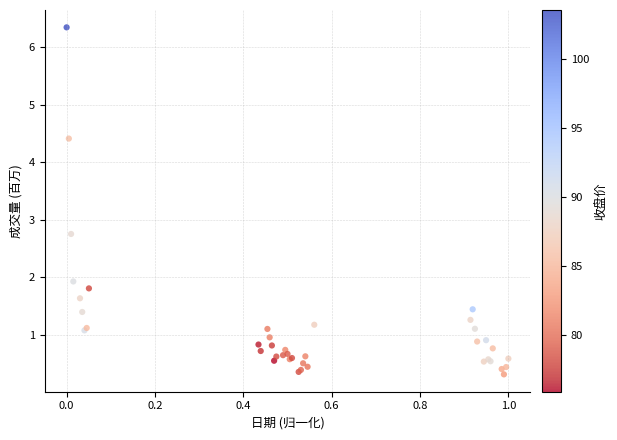

What Y value in the scatter plot is closest to 3?

2.8